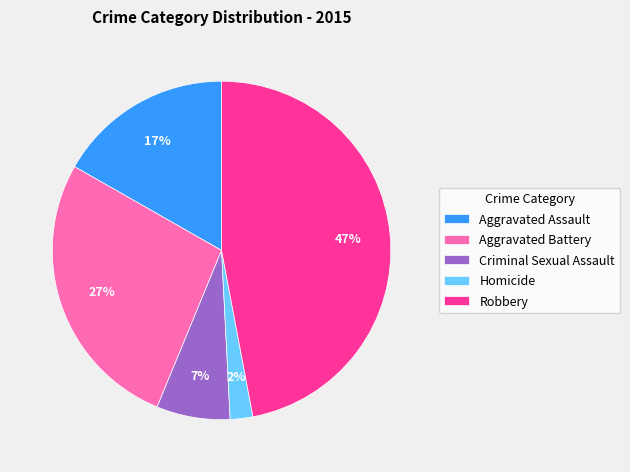

Count the number of slices in the pie.

5